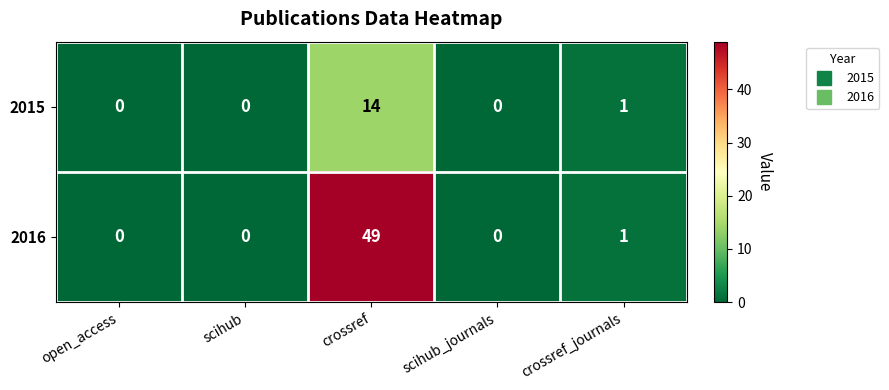

Reading right to left, what are all the values shown in this chart?

2015: crossref_journals=1	scihub_journals=0	crossref=14	scihub=0	open_access=0
2016: crossref_journals=1	scihub_journals=0	crossref=49	scihub=0	open_access=0